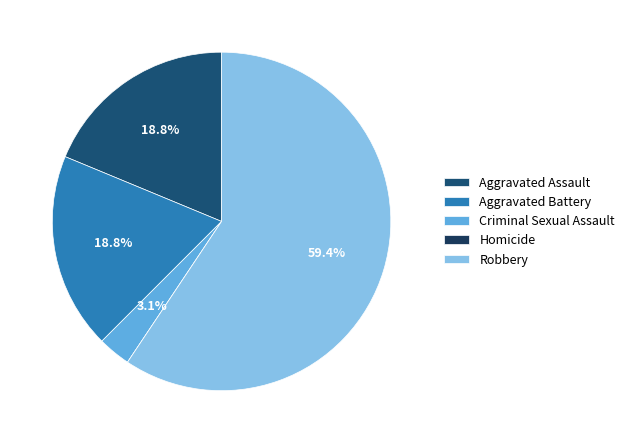

What is the smallest slice in the pie chart?

Homicide